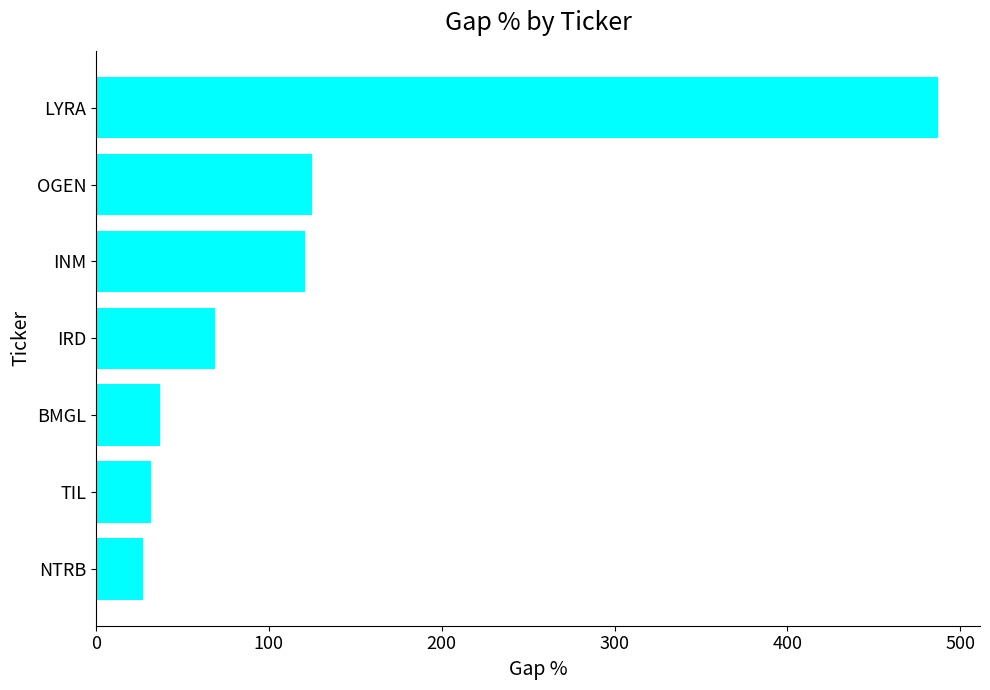

Where is the data nearest to the value 257?

OGEN